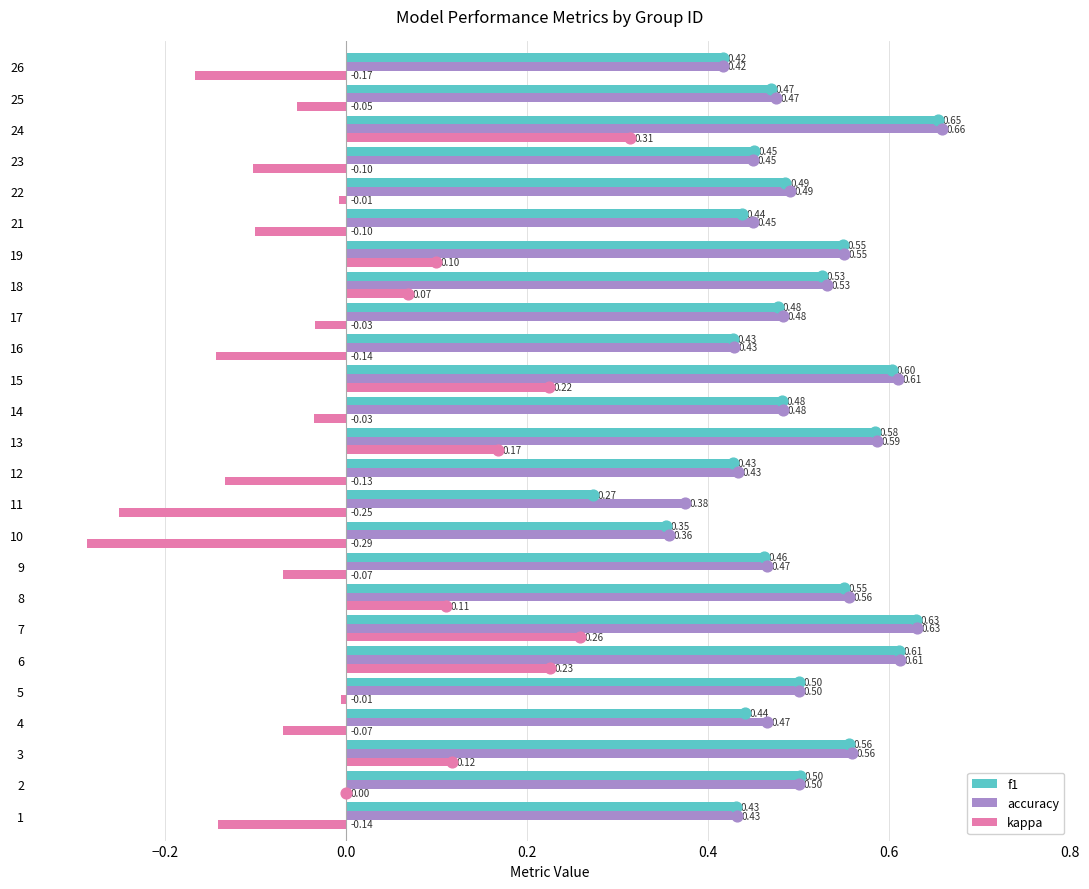

Is the value of f1 at 4 greater than the value of accuracy at 10?

Yes